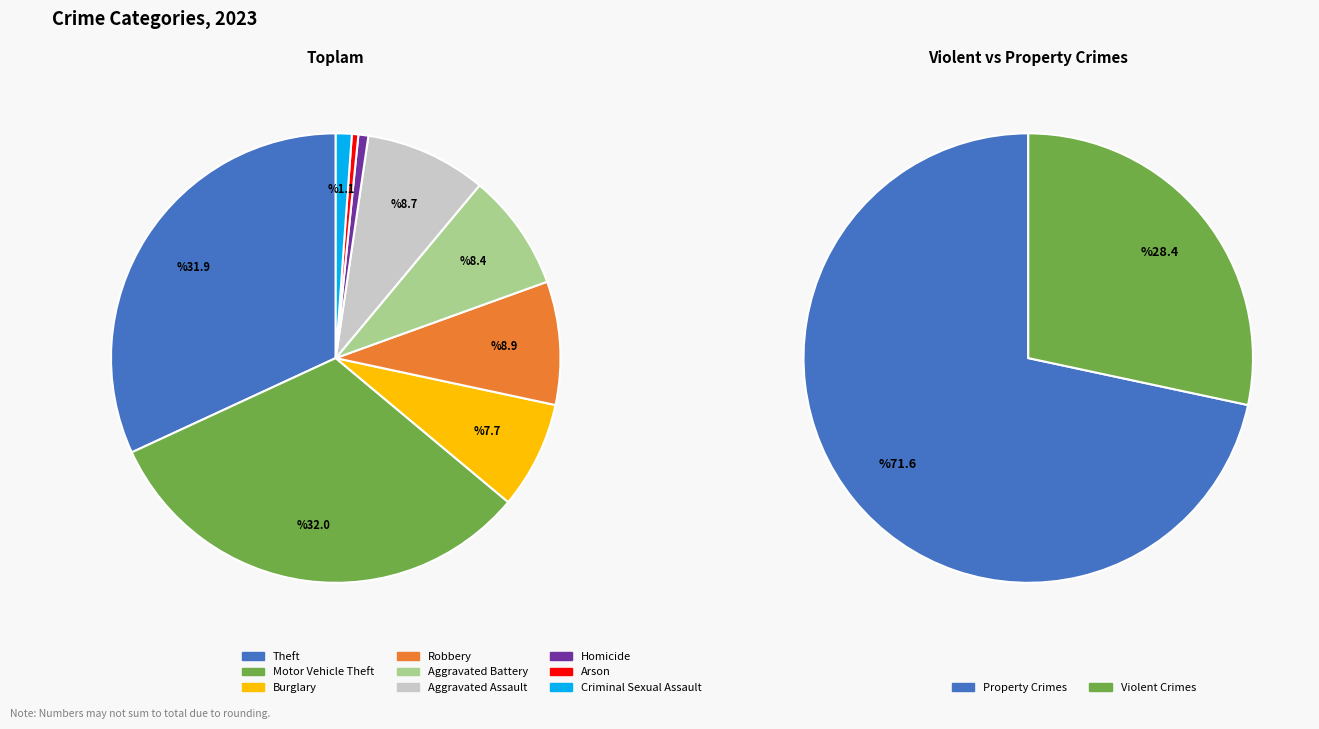

Which slice is the largest?

Motor Vehicle Theft